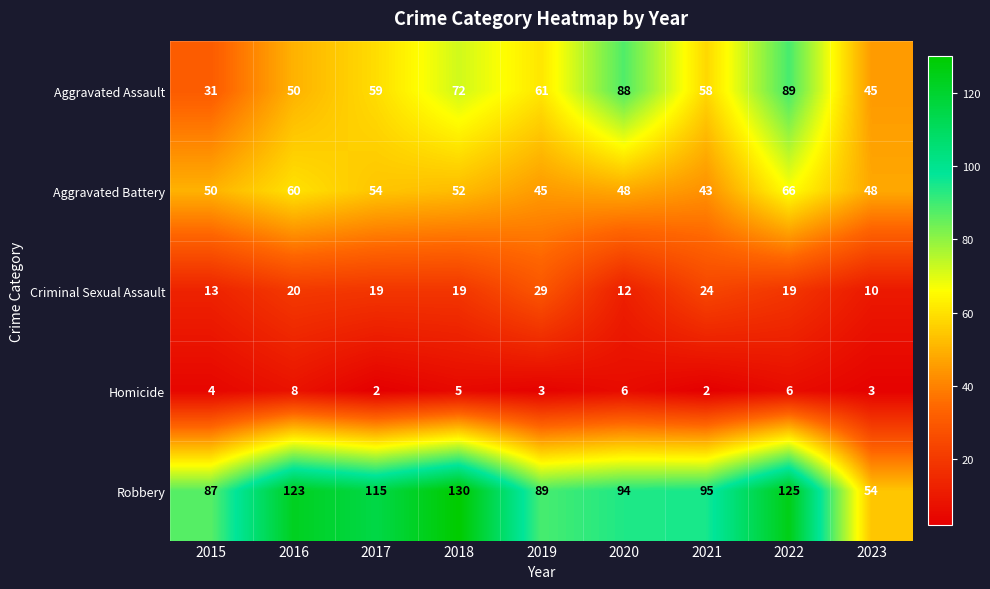

What is the sum of all Homicide values?

39